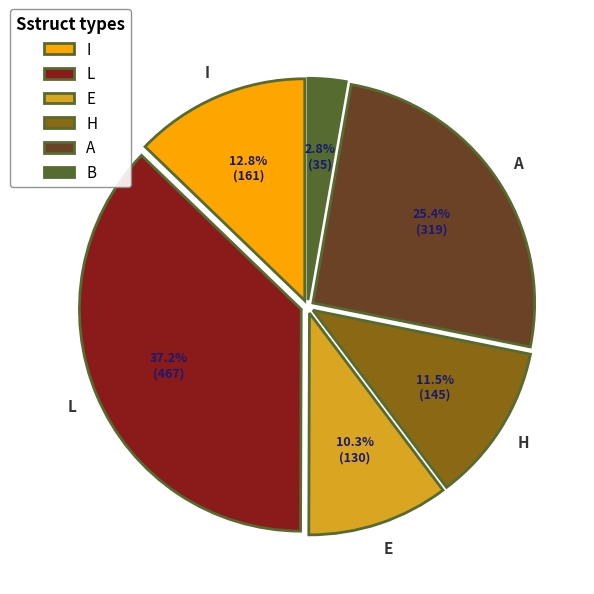

Is there any slice that represents more than half of the pie?

No